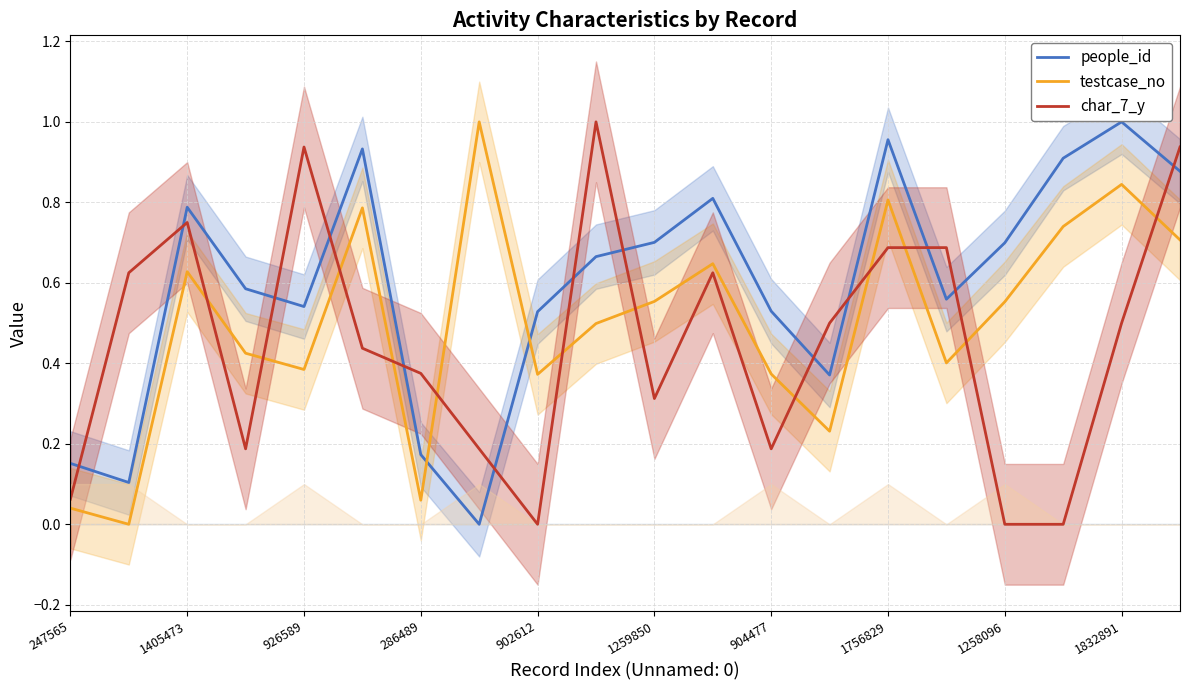

What are all the series names shown in the legend?

people_id, testcase_no, char_7_y